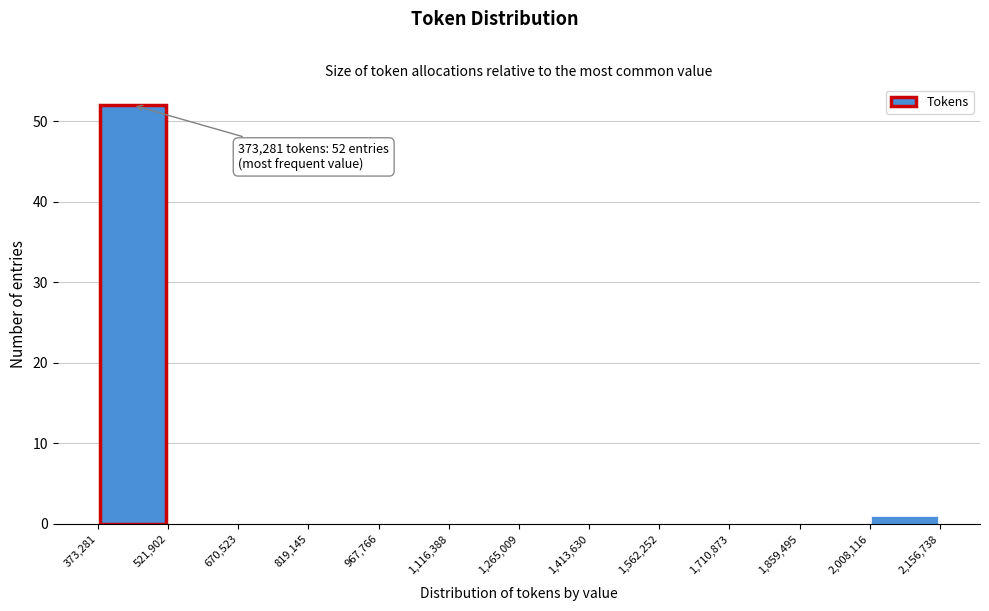

Which range on the x-axis has the tallest bar?

373,281 to 521,902